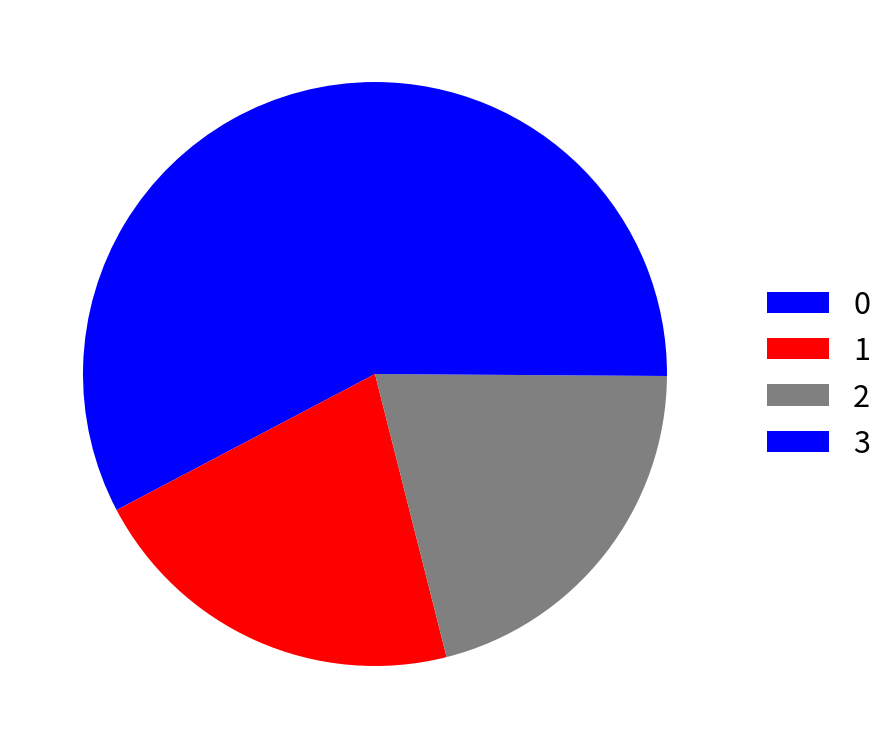

What percentage do 2 and 3 together represent?

46.1%